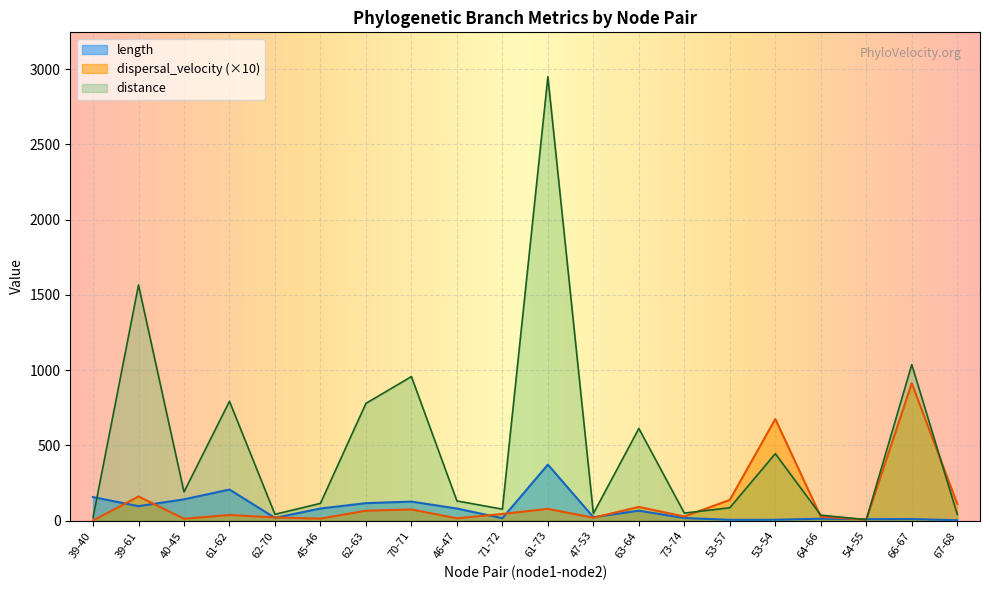

How many interior local valleys does the dispersal_velocity series have?

6